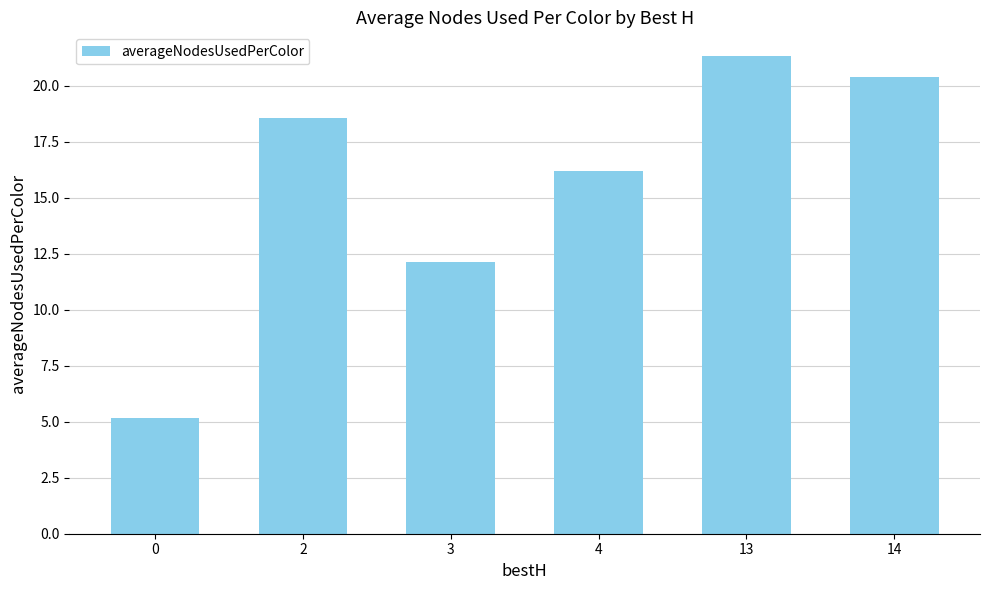

Where does the data first go above 18?

2